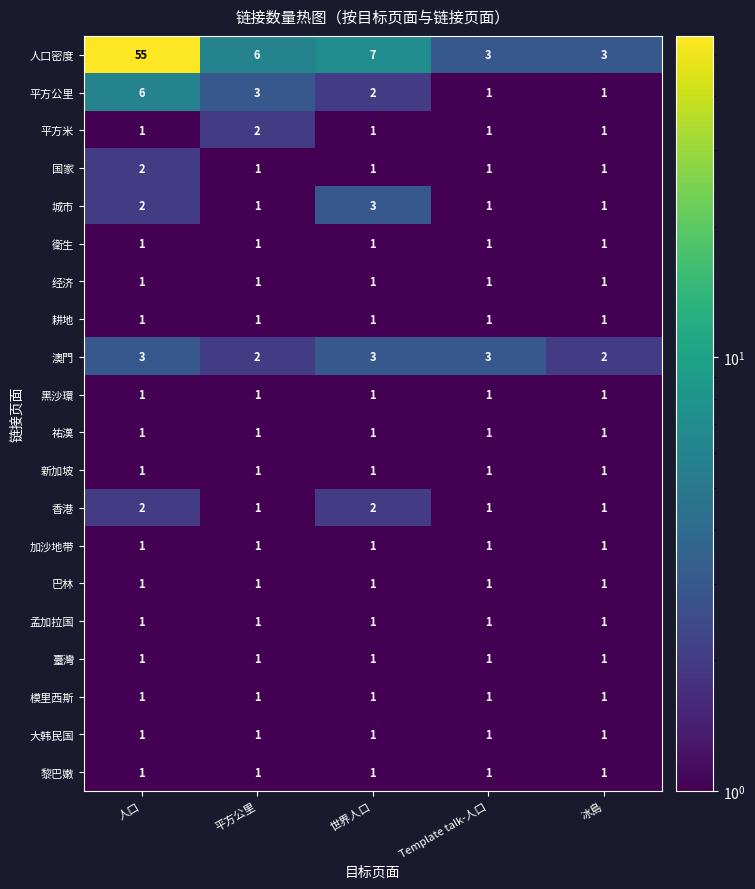

What is the spread (max minus min) of values at 冰島?

2